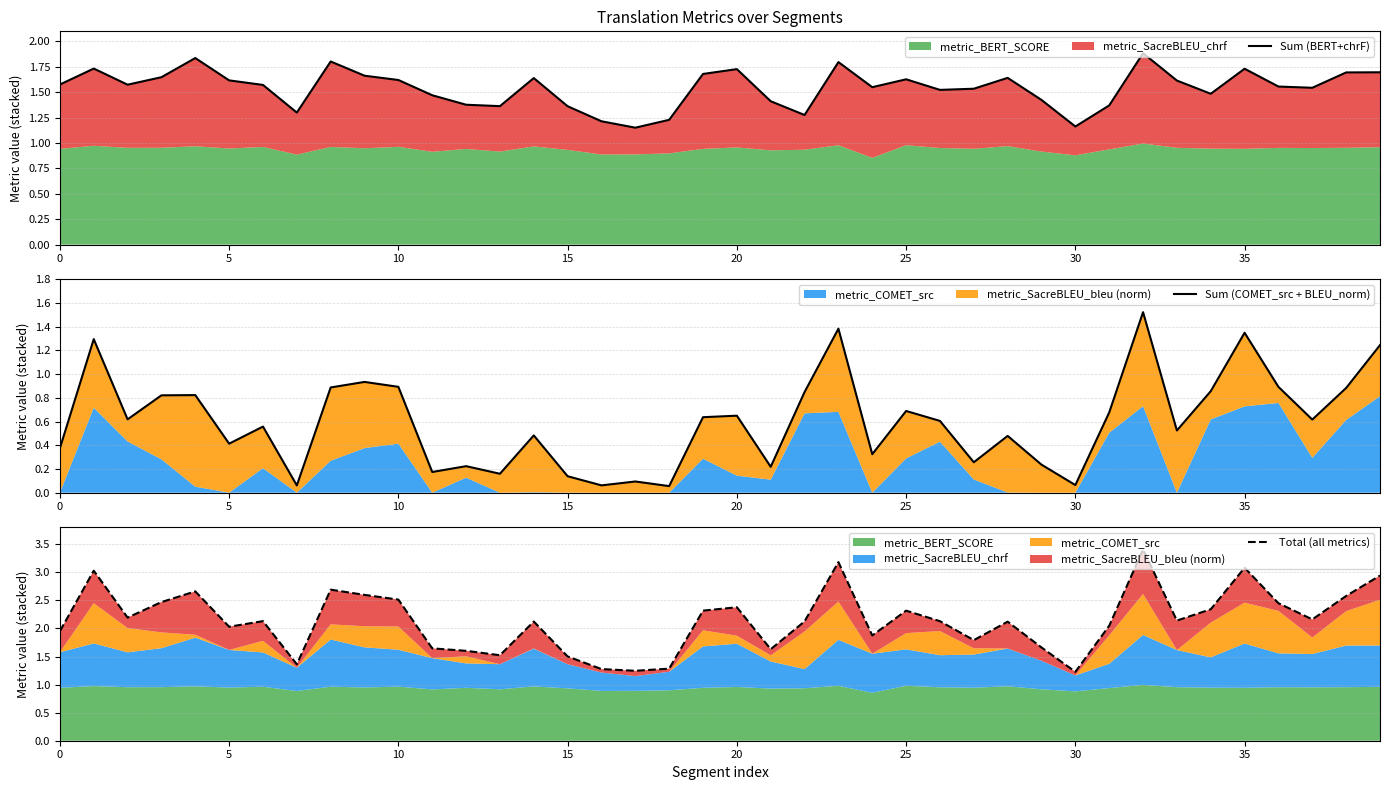

True or false: Sum (BERT+chrF) and Total (all metrics) intersect in this chart.

False